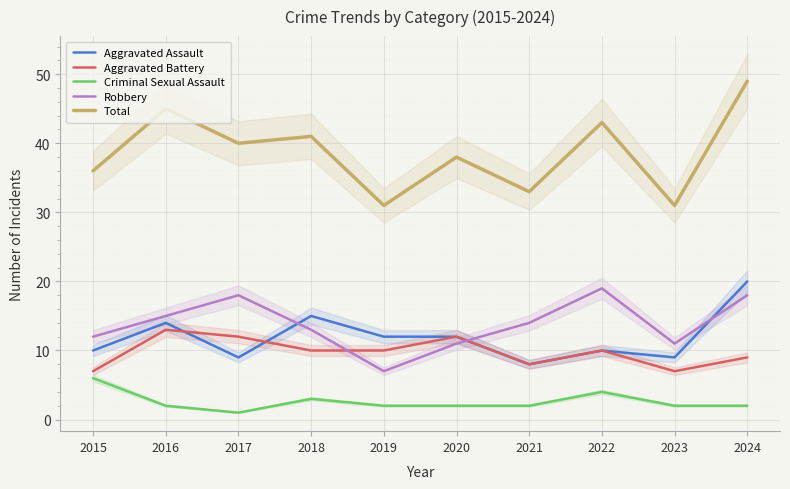

How many interior local peaks does the Robbery series have?

2